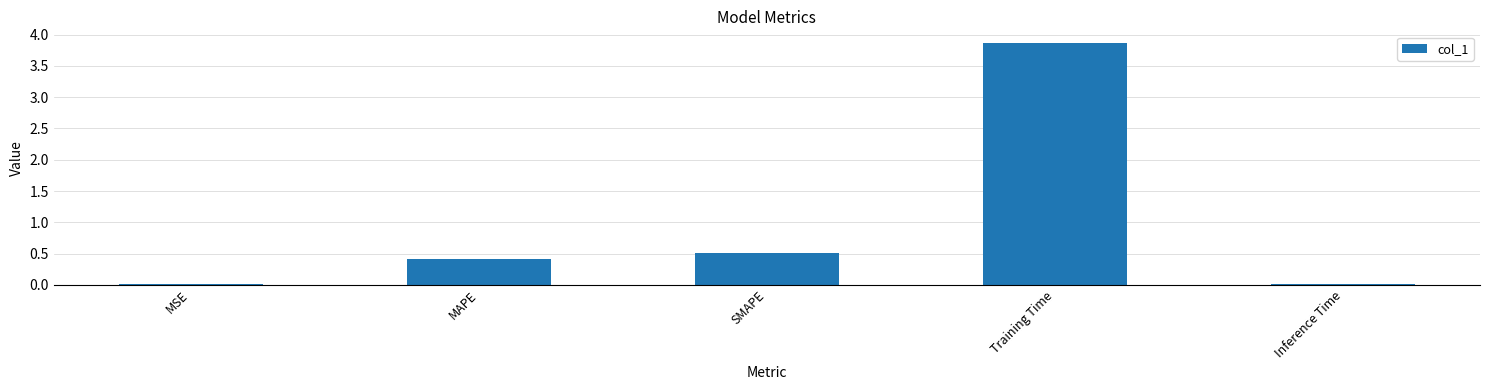

Which category has the highest value across all series?

Training Time